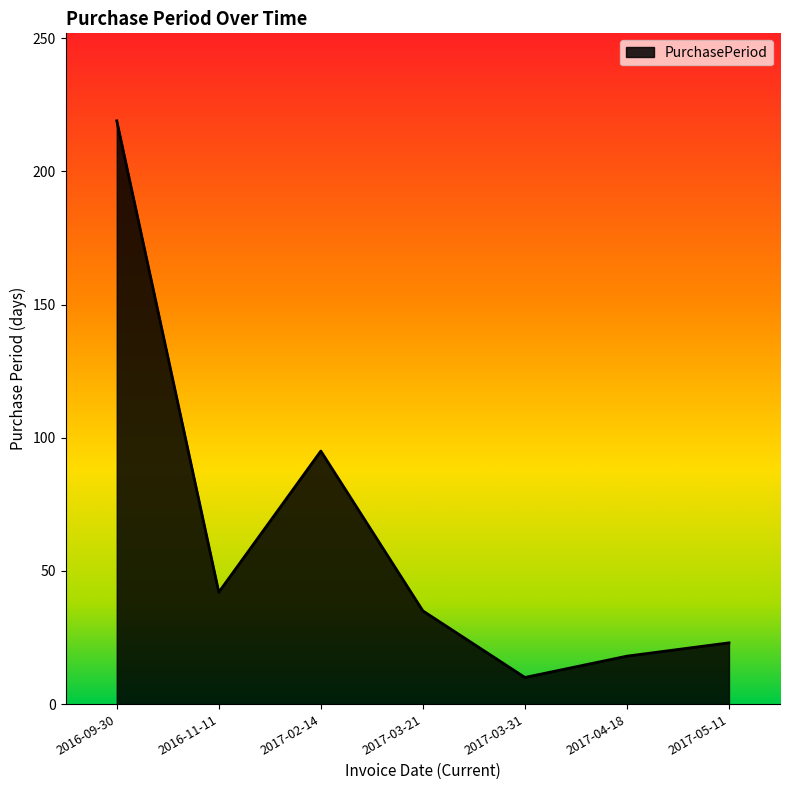

What is the approximate value at 2017-03-31?

10